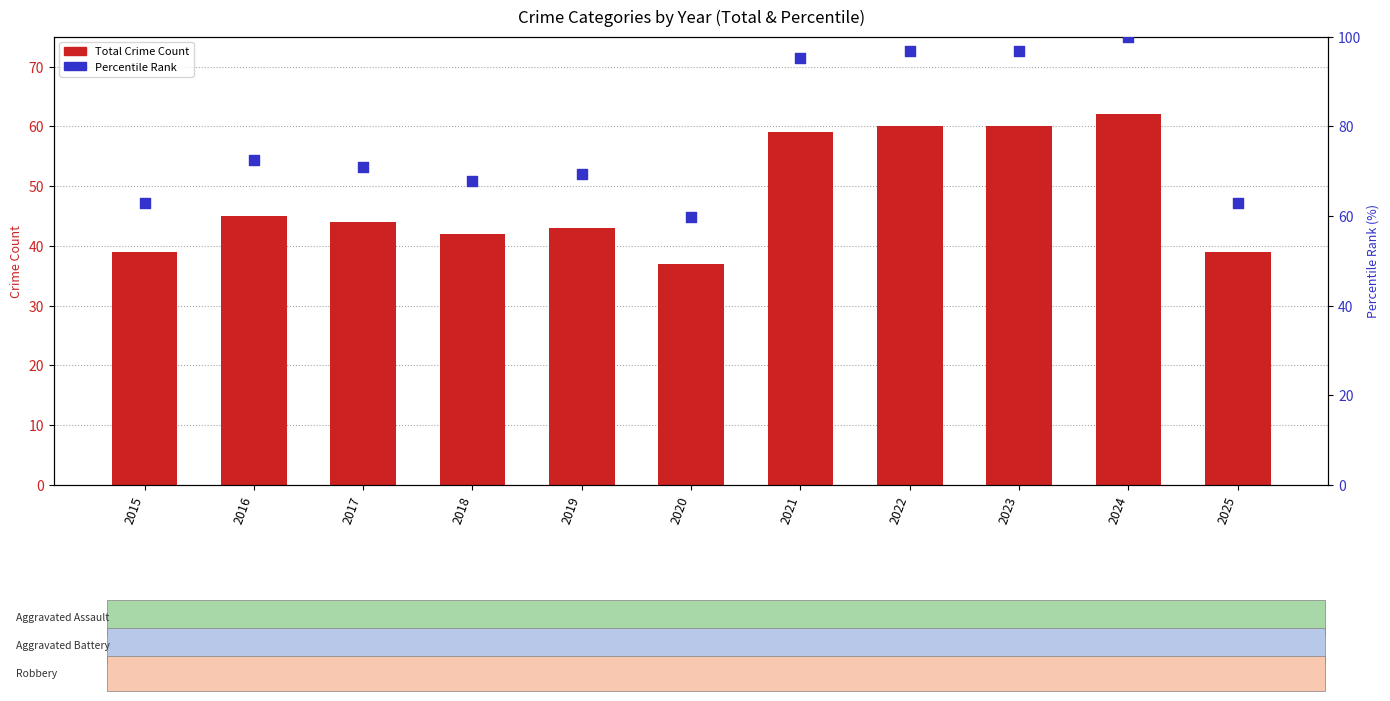

At which category is the sum across all series the highest?

2024